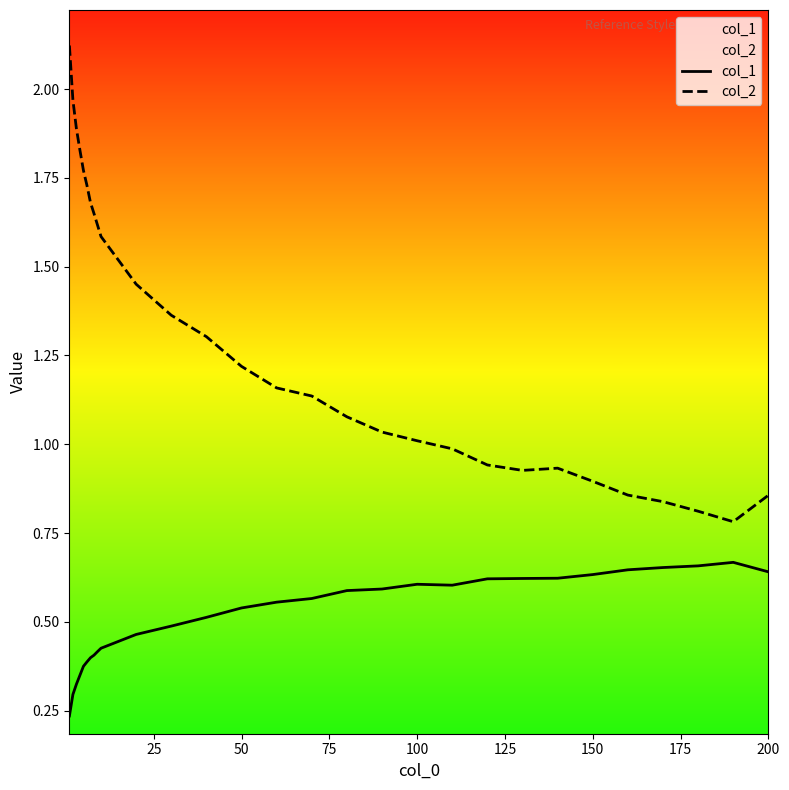

Rank the series at 18 from lowest to highest value.

col_1, col_2